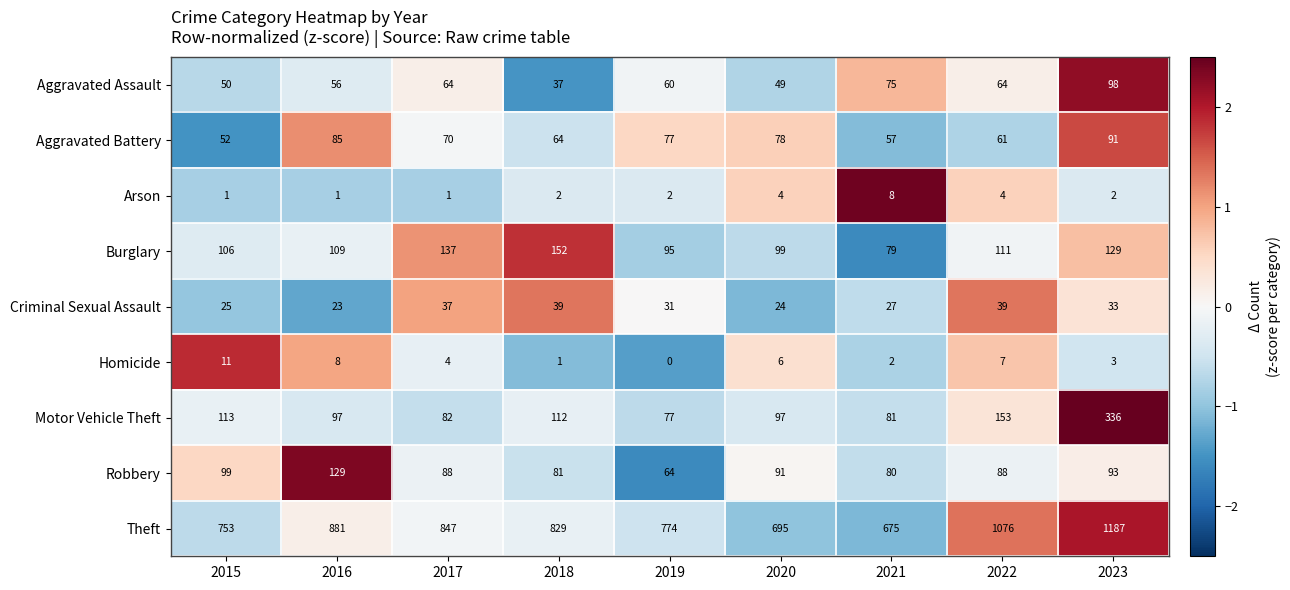

What is the sum of the Aggravated Assault values at 2020 and 2023?

147